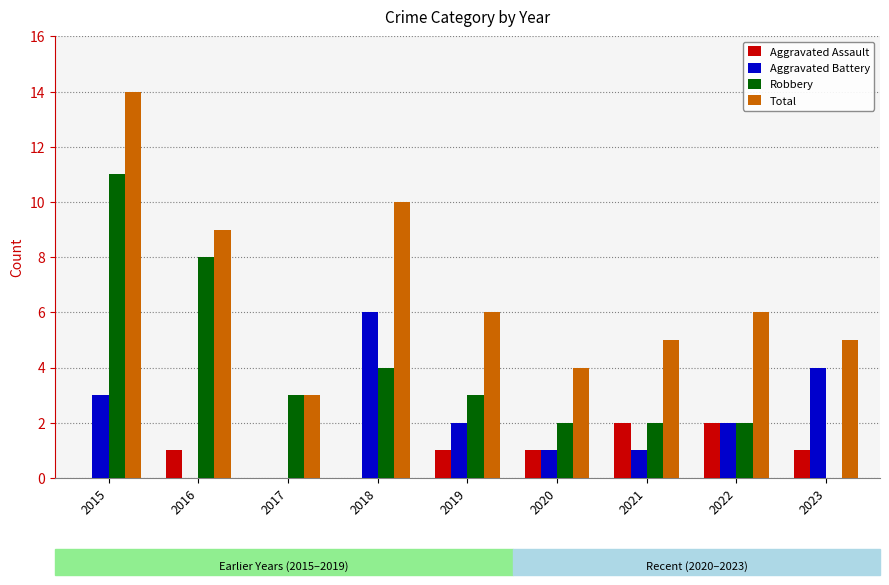

Read the Robbery value at 2016.

8